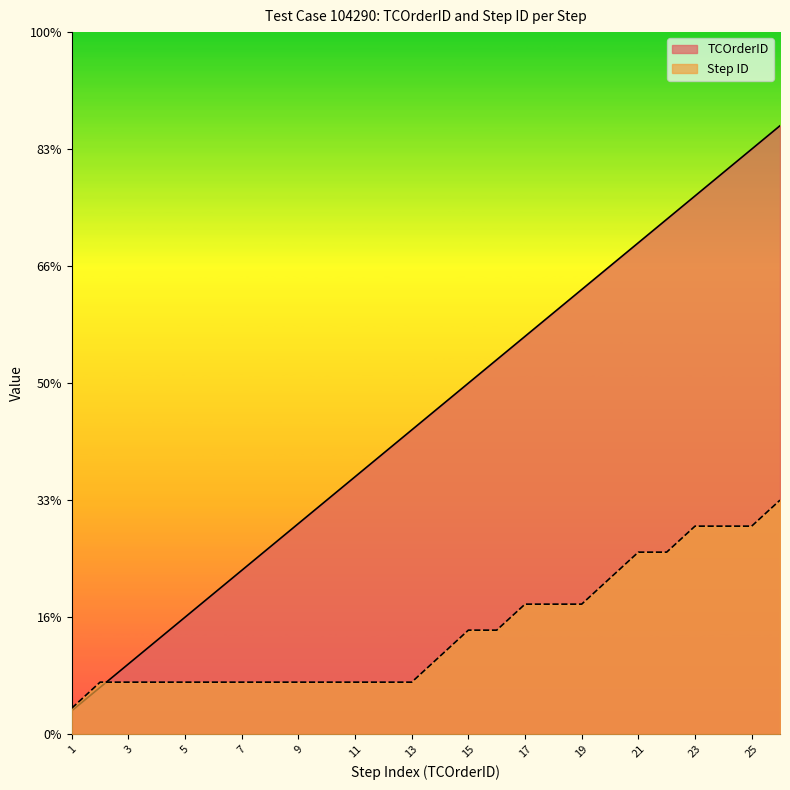

What is the total value across all series at 22?

29.8